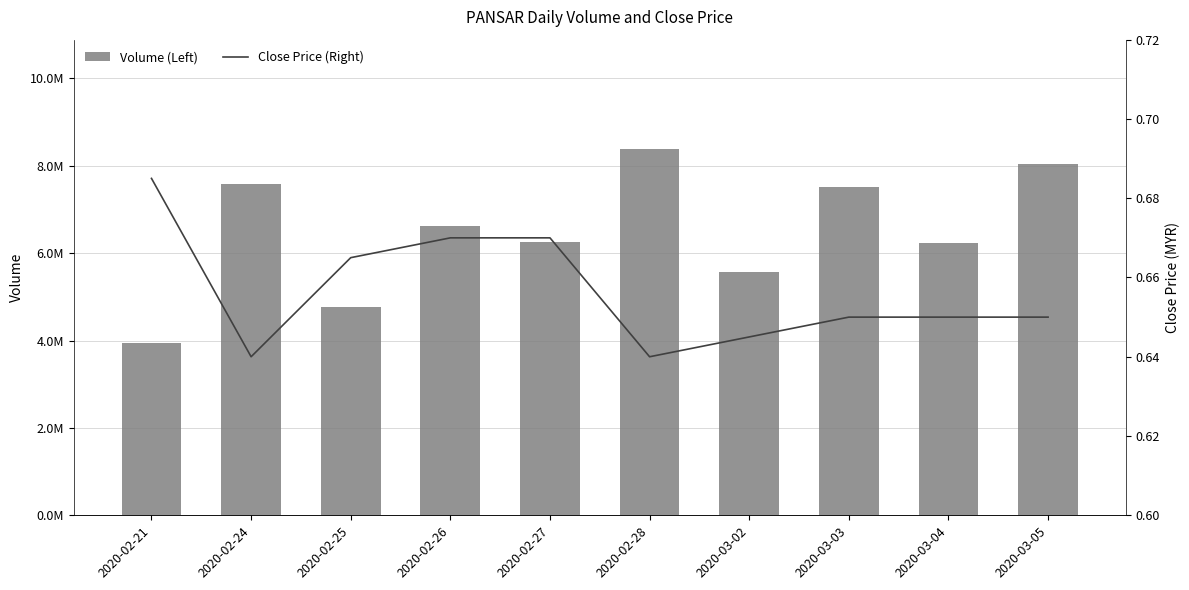

At which category is the sum across all series the highest?

2020-02-28